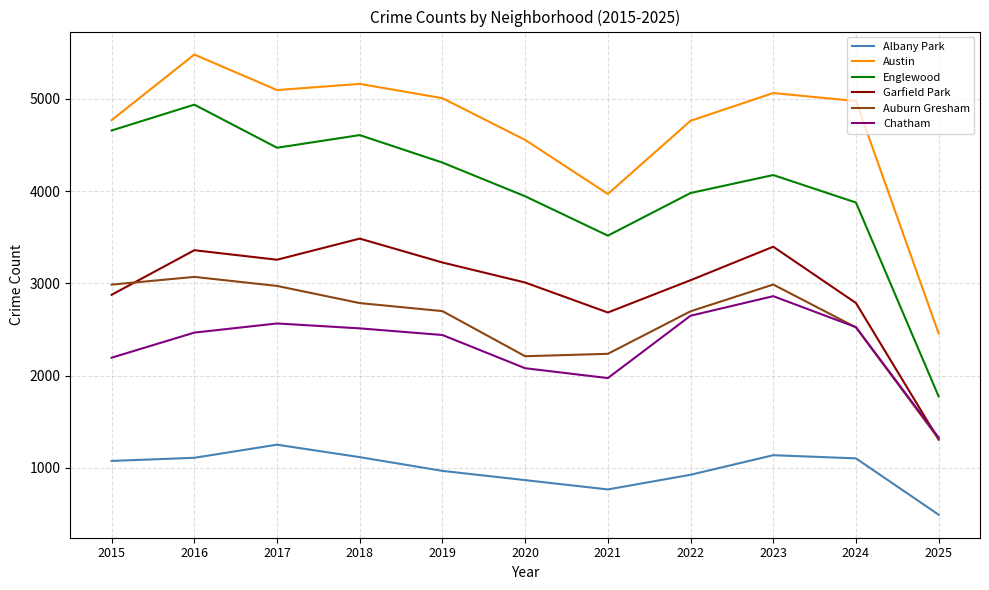

Where is Austin nearest to the value 3969?

2021